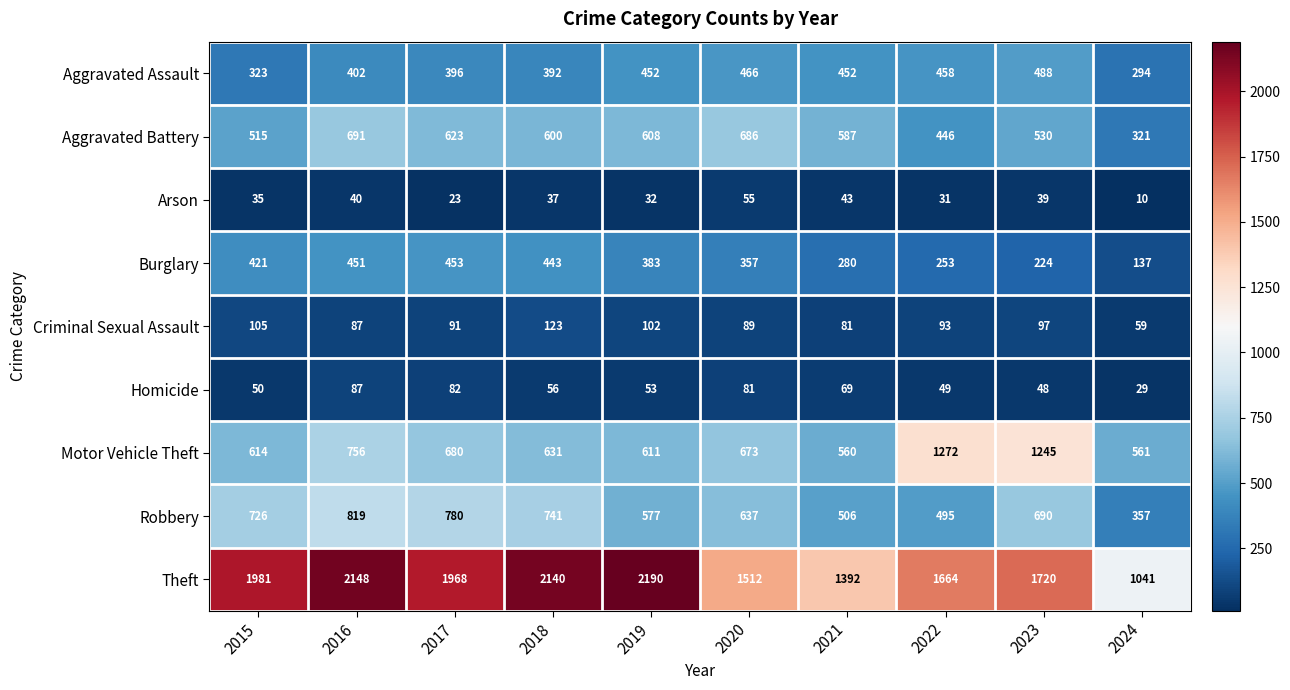

Which series has the widest spread of values?

Theft